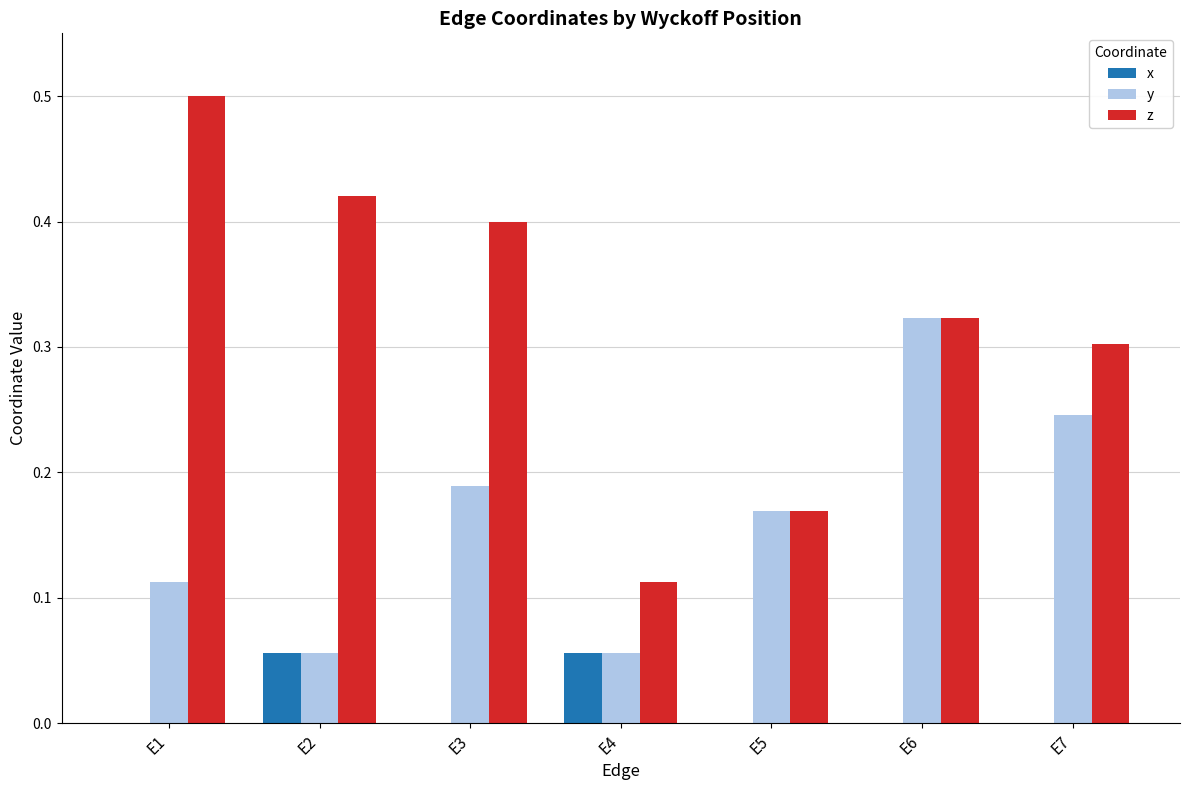

Which series has the largest total across all categories?

z